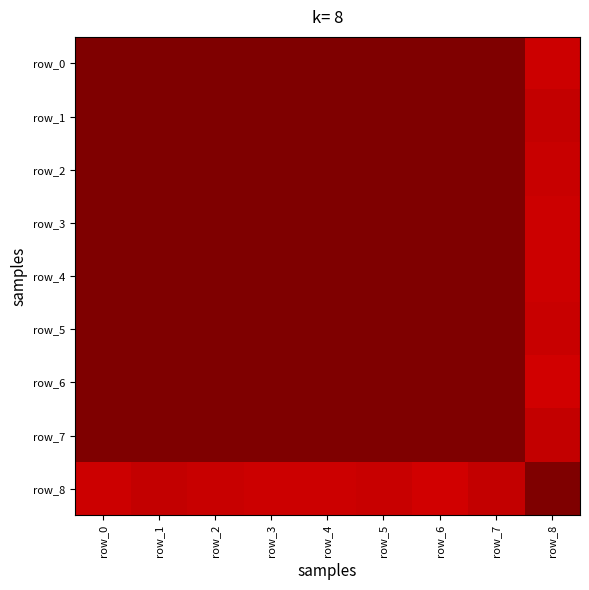

What is the lowest value of the row_0 series?

0.9